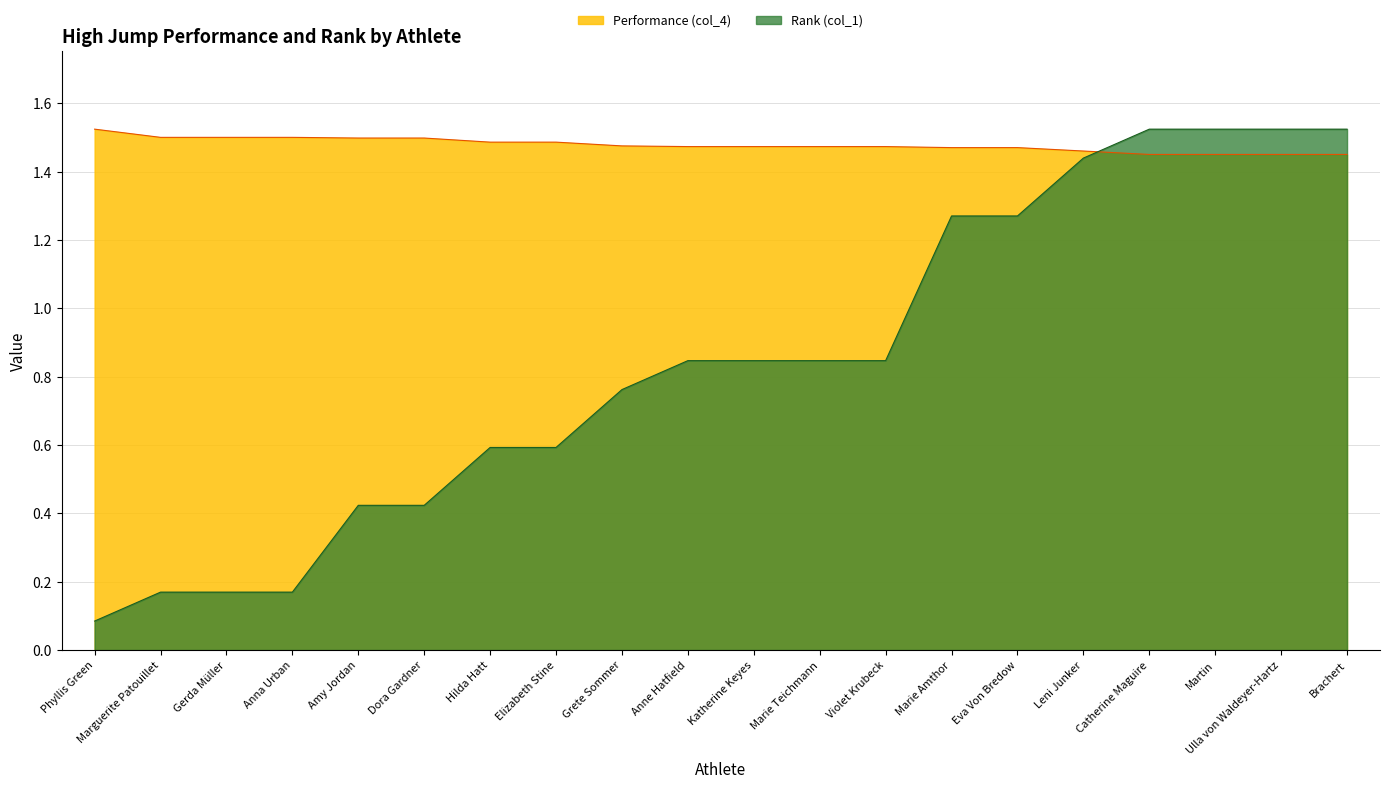

Reading left to right, list all the values displayed in this chart.

Performance (col_4): Phyllis Green=1.5	Marguerite Patouillet=1.5	Gerda Müller=1.5	Anna Urban=1.5	Amy Jordan=1.5	Dora Gardner=1.5	Hilda Hatt=1.5	Elizabeth Stine=1.5	Grete Sommer=1.5	Anne Hatfield=1.5	Katherine Keyes=1.5	Marie Teichmann=1.5	Violet Krubeck=1.5	Marie Amthor=1.5	Eva Von Bredow=1.5	Leni Junker=1.5	Catherine Maguire=1.4	Martin=1.4	Ulla von Waldeyer-Hartz=1.4	Brachert=1.4
Rank (col_1): Phyllis Green=0.1	Marguerite Patouillet=0.2	Gerda Müller=0.2	Anna Urban=0.2	Amy Jordan=0.4	Dora Gardner=0.4	Hilda Hatt=0.6	Elizabeth Stine=0.6	Grete Sommer=0.8	Anne Hatfield=0.8	Katherine Keyes=0.8	Marie Teichmann=0.8	Violet Krubeck=0.8	Marie Amthor=1.3	Eva Von Bredow=1.3	Leni Junker=1.4	Catherine Maguire=1.5	Martin=1.5	Ulla von Waldeyer-Hartz=1.5	Brachert=1.5